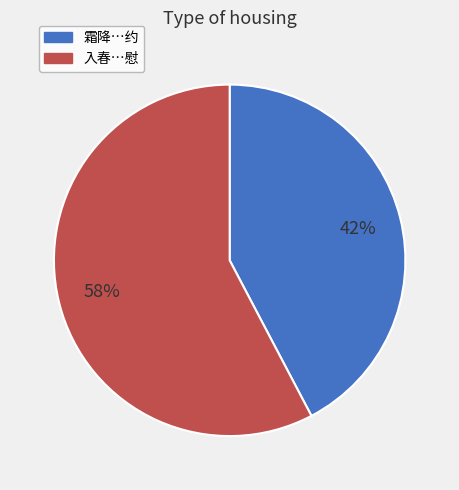

To the nearest percent, what is the average slice percentage?

50%